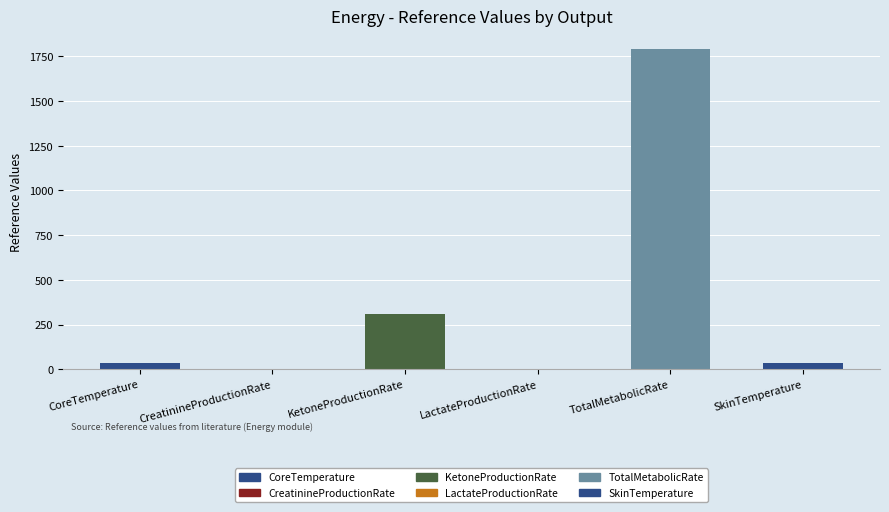

The value at KetoneProductionRate is 119.3. True or false?

False